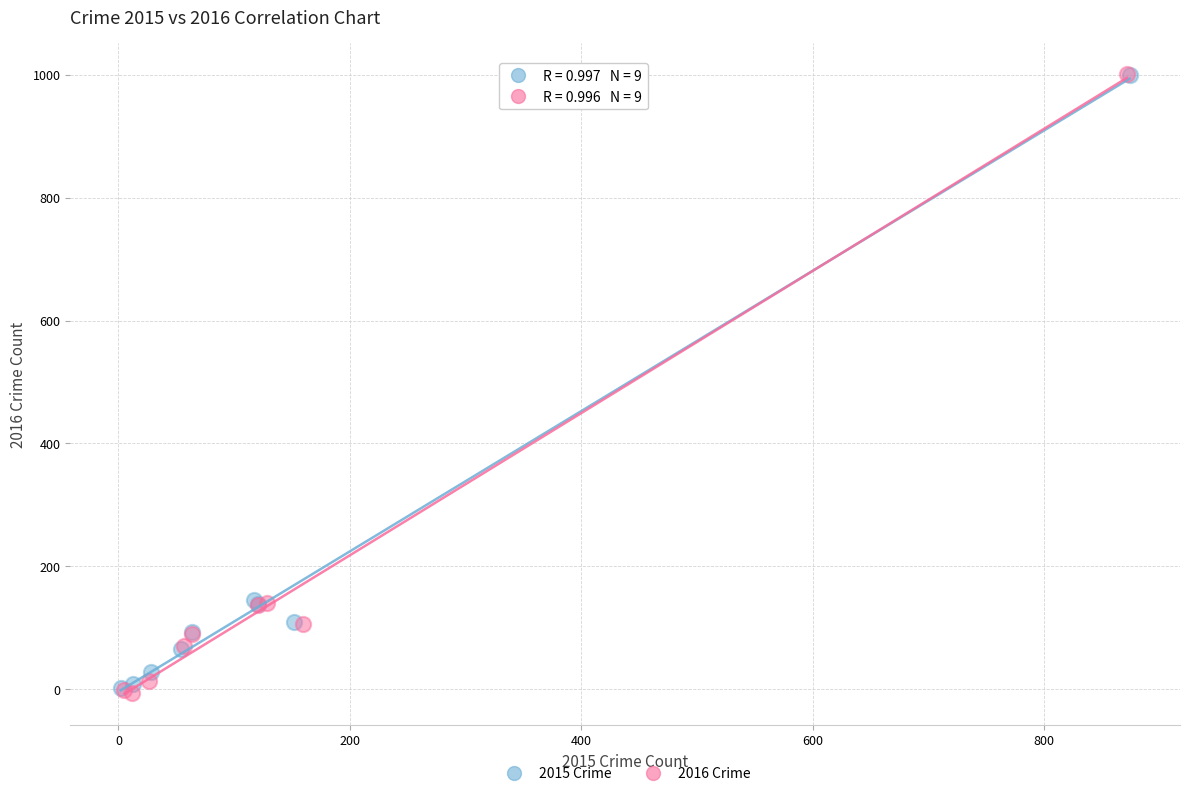

Which series has the widest spread of Y values?

2016 Crime